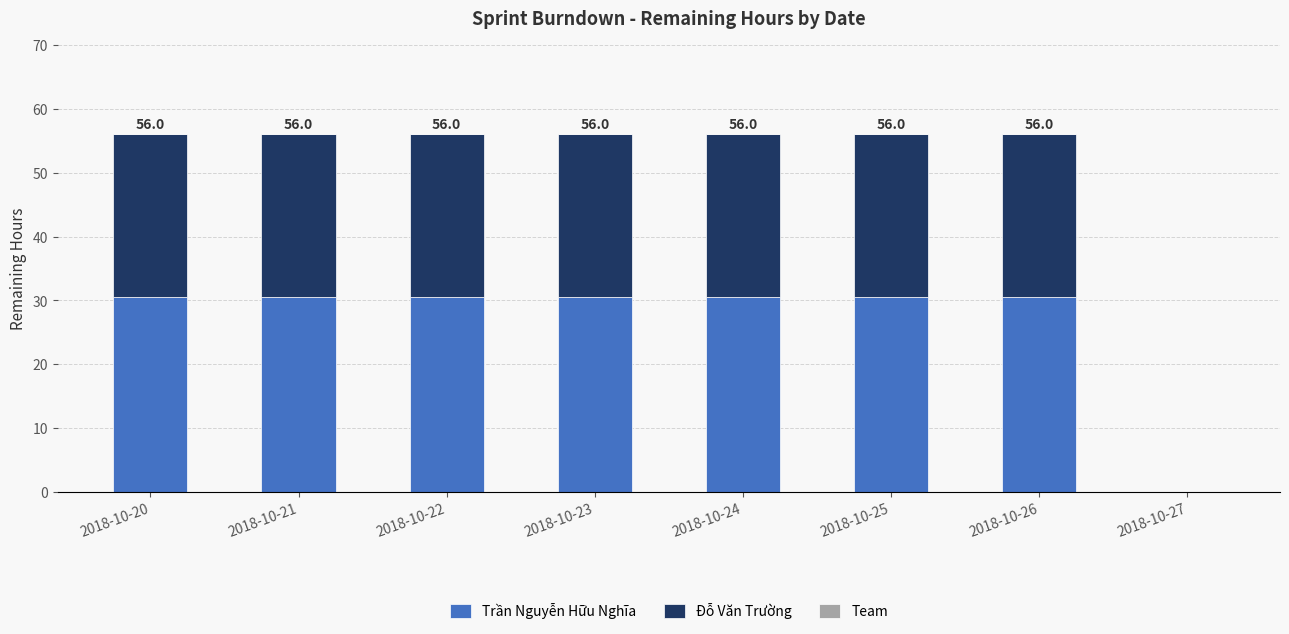

What is the total value across all series at 2018-10-24?

56.0